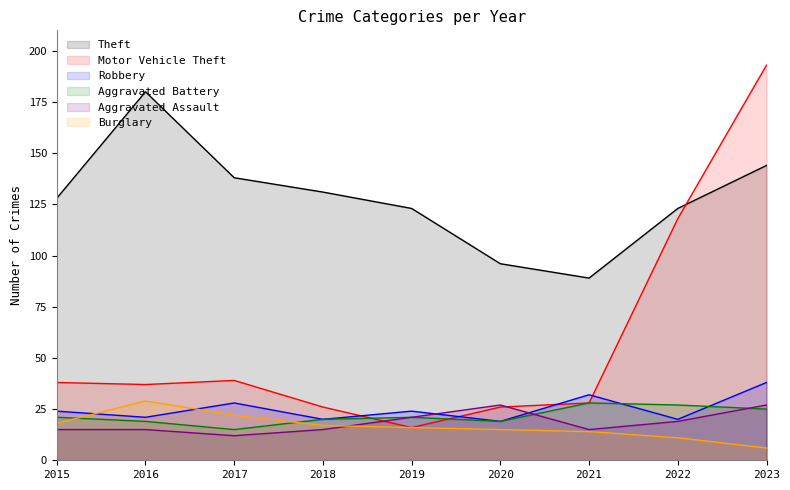

Does the chart display data point markers on the line(s)?

No